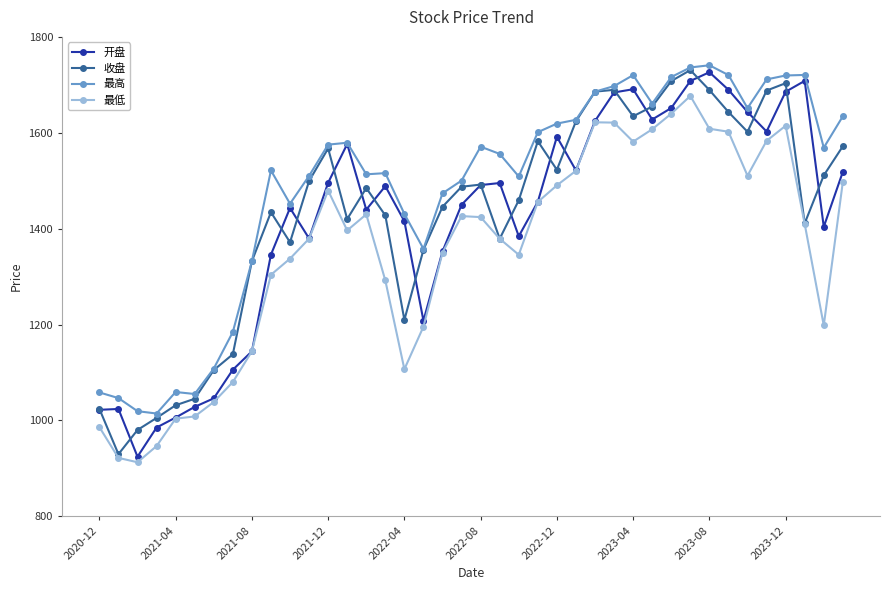

What is the greatest value displayed?

1740.8